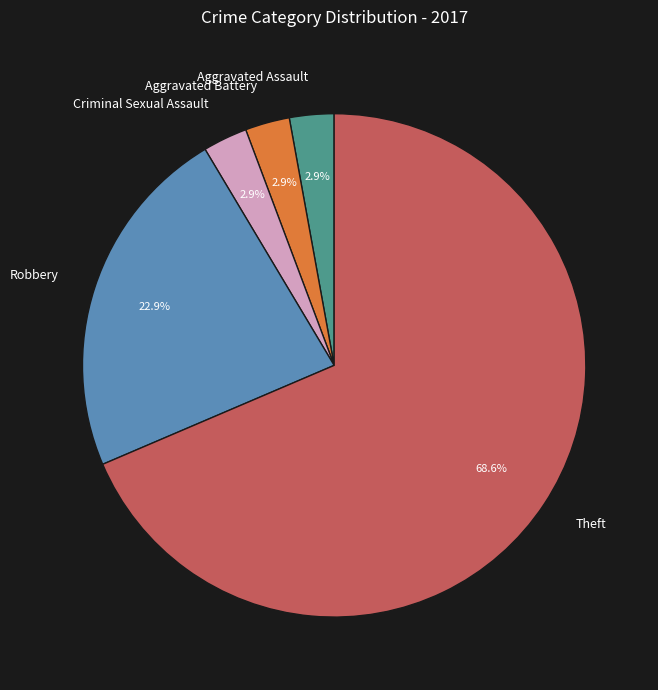

Does Theft represent more than half of the total?

Yes